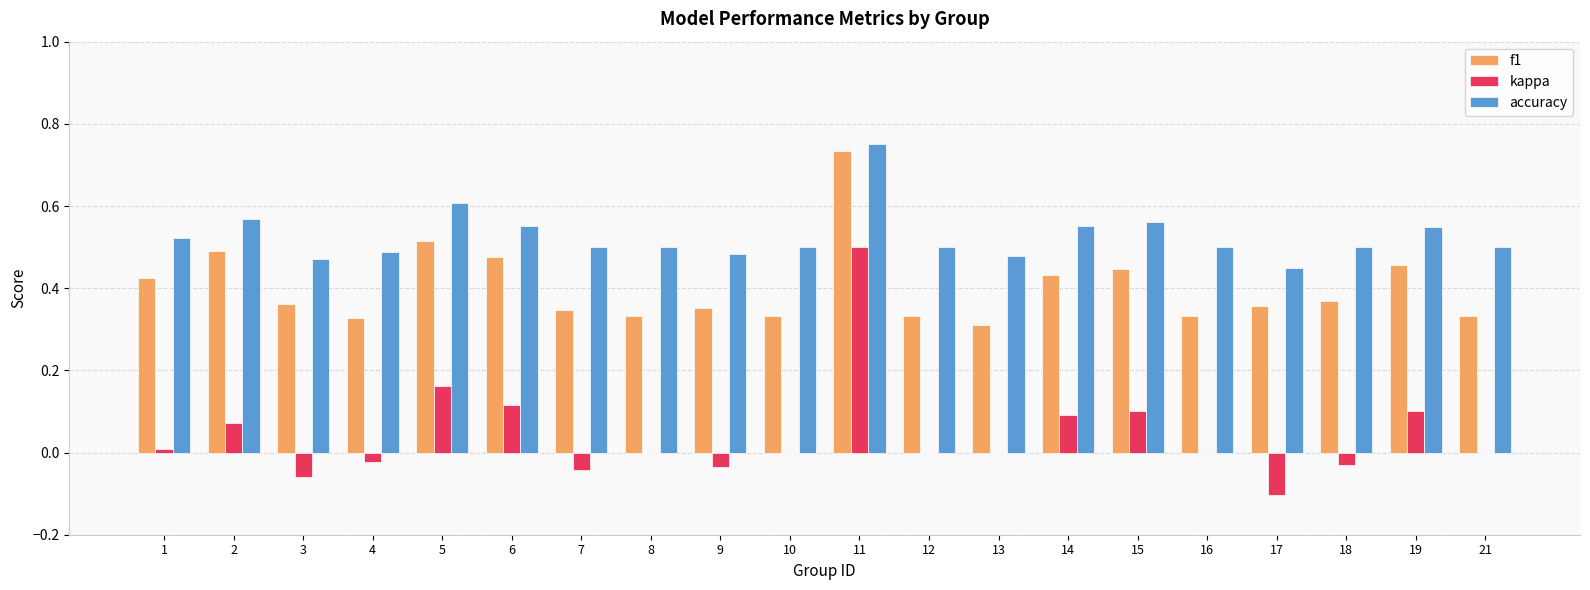

Between 10 and 14, which series saw the biggest shift?

f1